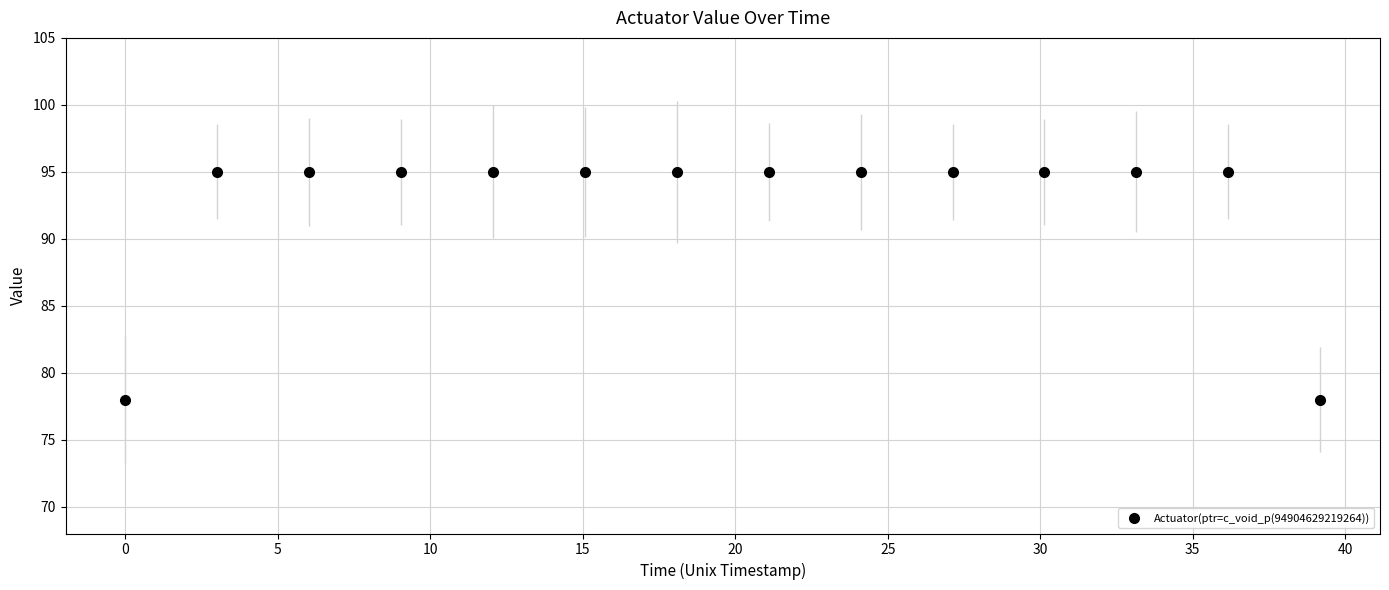

What is the sum of all values?

1296